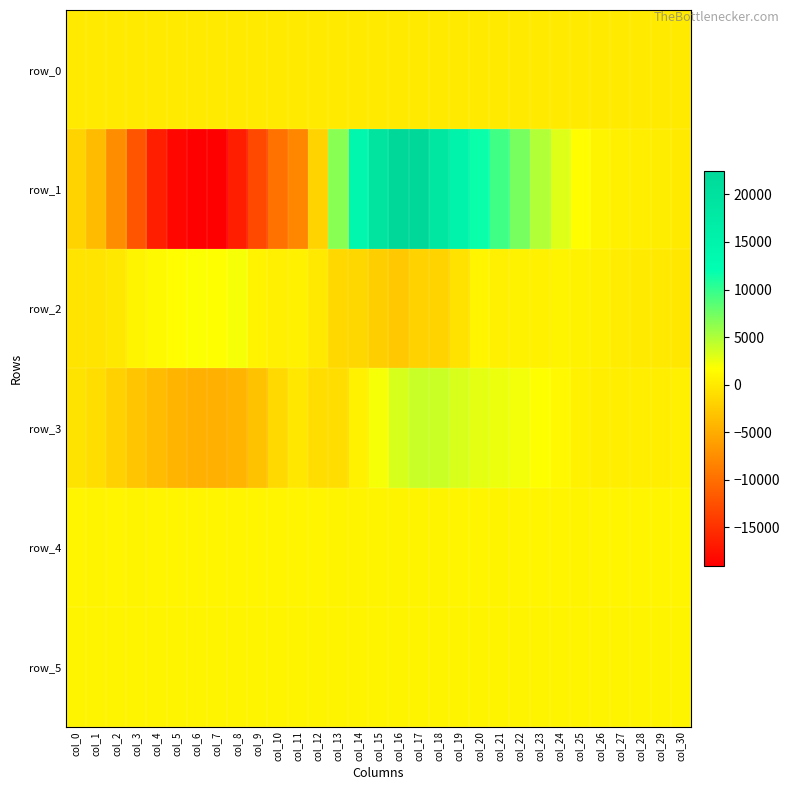

What is the spread (max minus min) of values at col_9?

13940.0